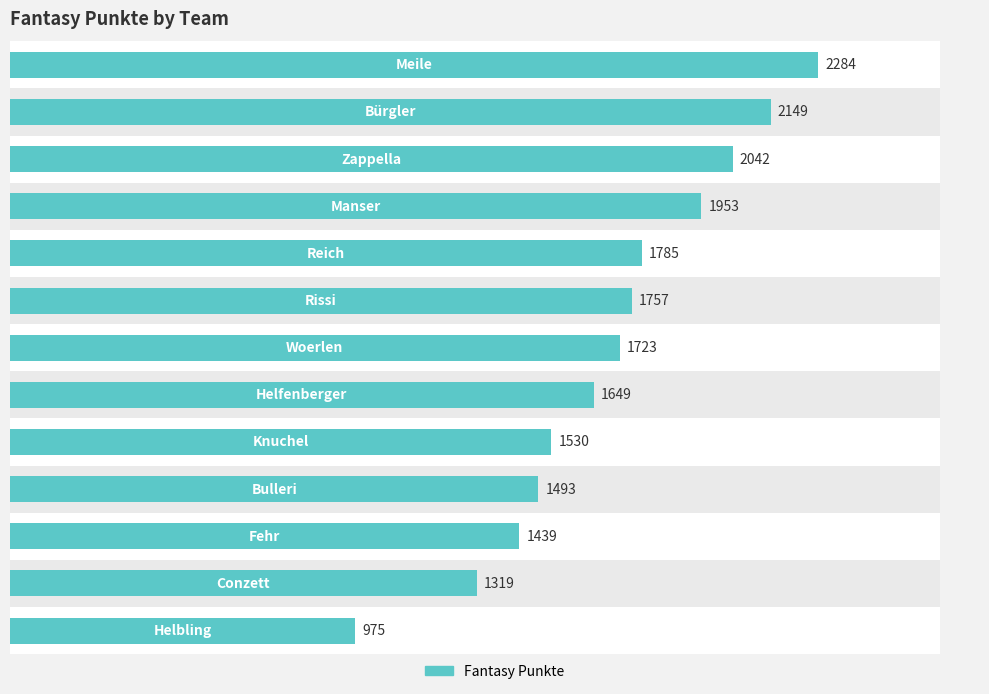

What is the maximum value shown in the chart?

2284